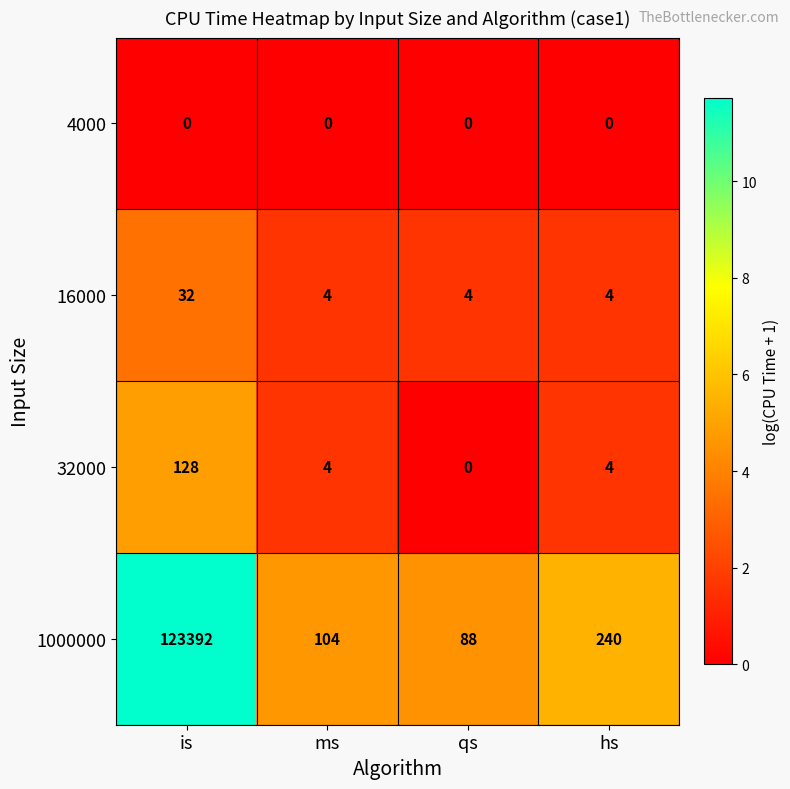

Between qs and hs, which series saw the biggest shift?

1000000